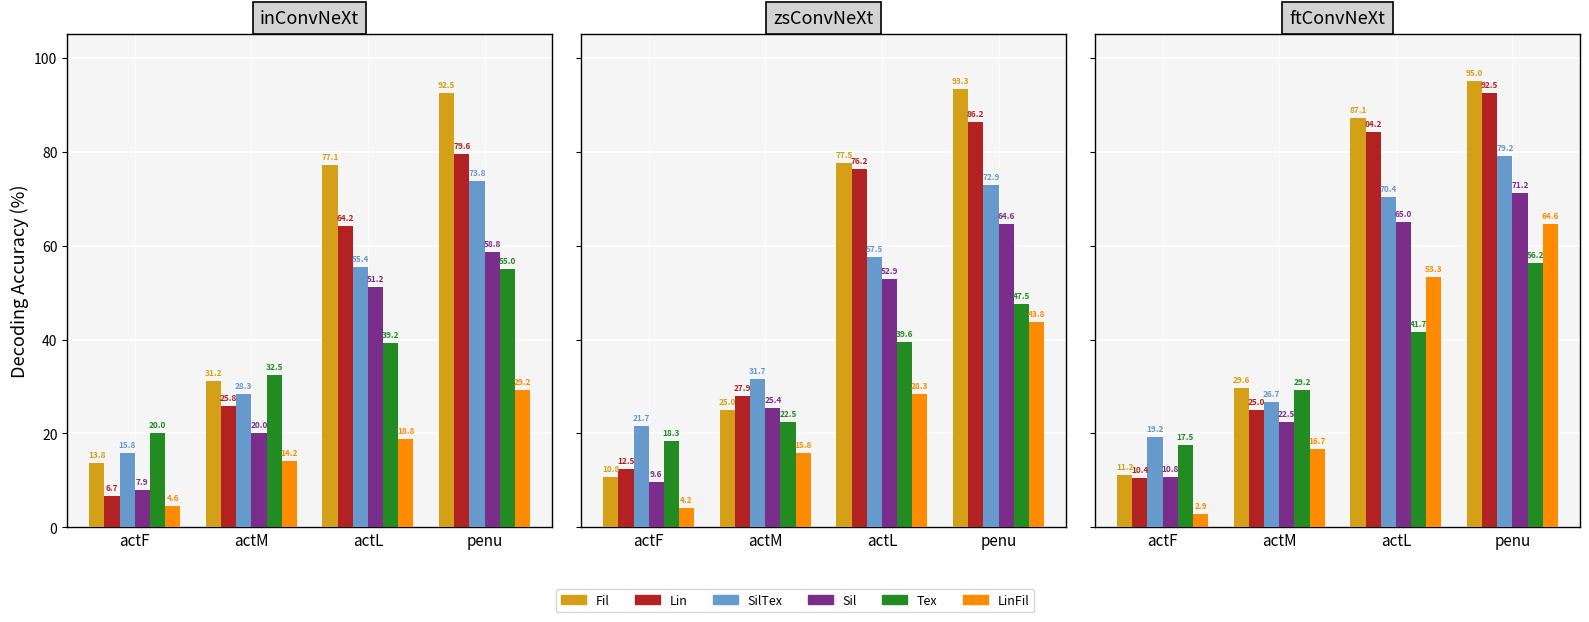

What is the minimum value shown in the chart?

2.9